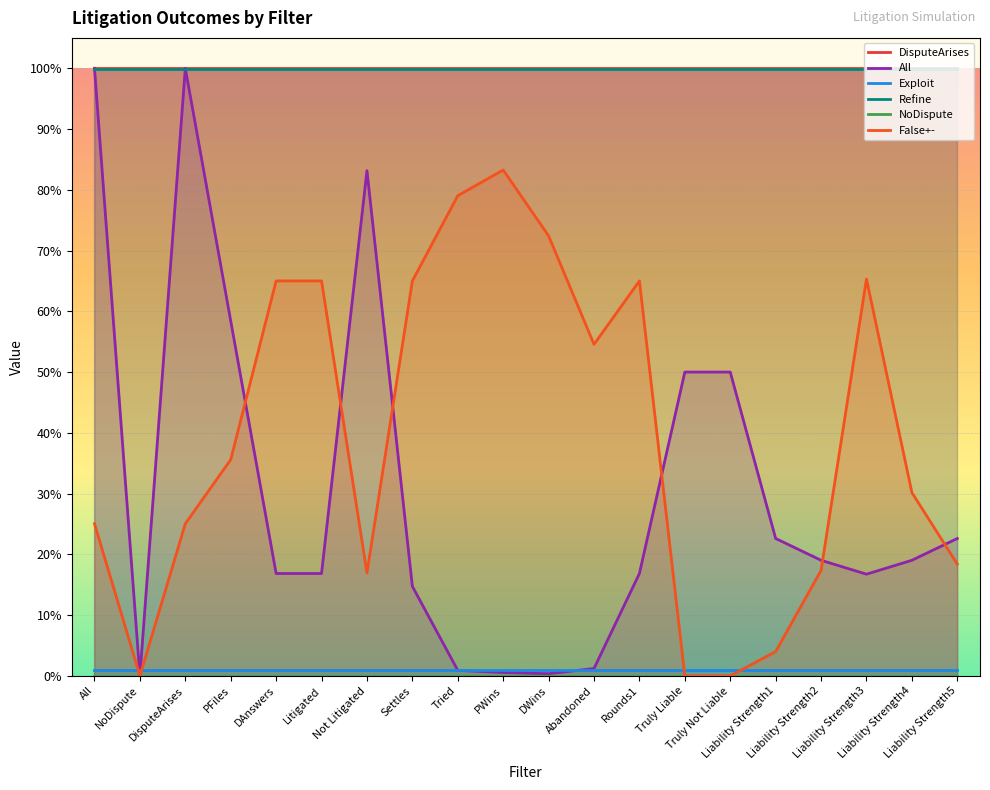

Is the value of DisputeArises at Truly Liable greater than the value of Exploit at All?

Yes